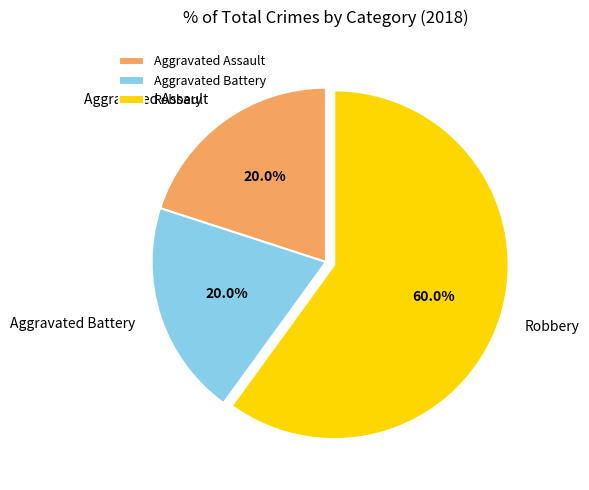

Does Aggravated Assault represent more than half of the total?

No